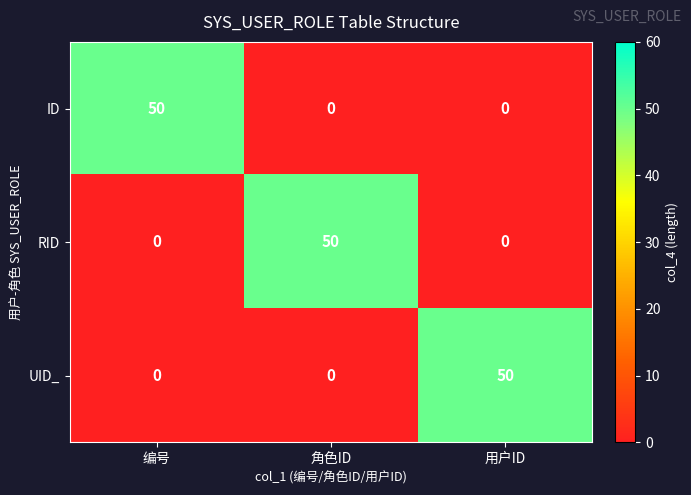

The UID_ series shows 0 at 角色ID. True or false?

True